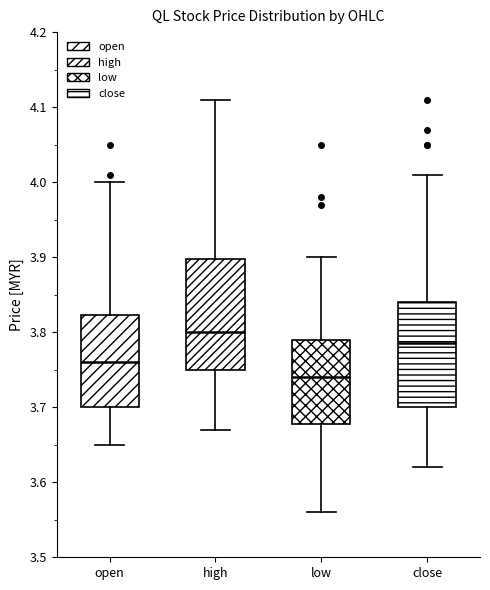

Reading left to right, transcribe this box plot: for each box, give where its median line is, the range the box spans, and where its two whiskers end, as read against the y-axis. The values are not printed on the chart, so give them approximately, as read against the axis.

open: median 3.76, box 3.70 to 3.82, whiskers 3.65 to 4.00
high: median 3.80, box 3.75 to 3.90, whiskers 3.67 to 4.11
low: median 3.74, box 3.68 to 3.79, whiskers 3.56 to 3.90
close: median 3.79, box 3.70 to 3.84, whiskers 3.62 to 4.01